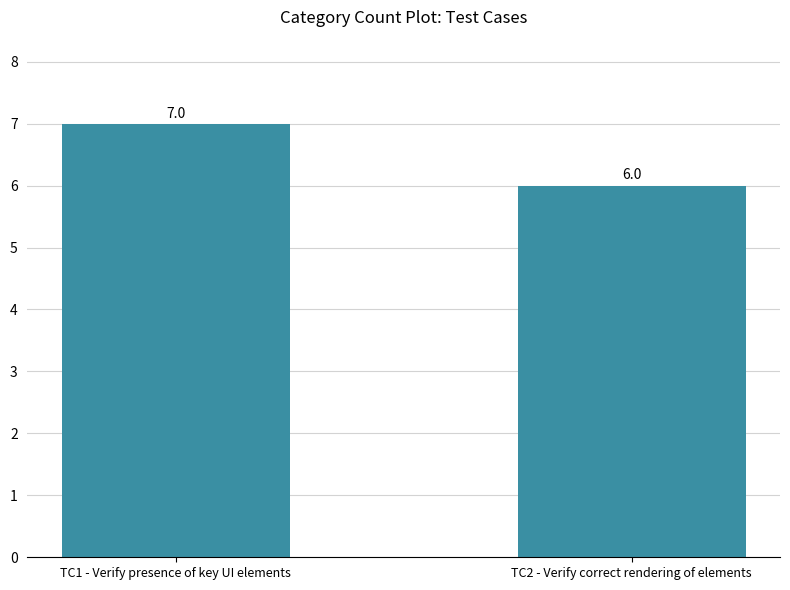

Count the number of data series in this chart.

1